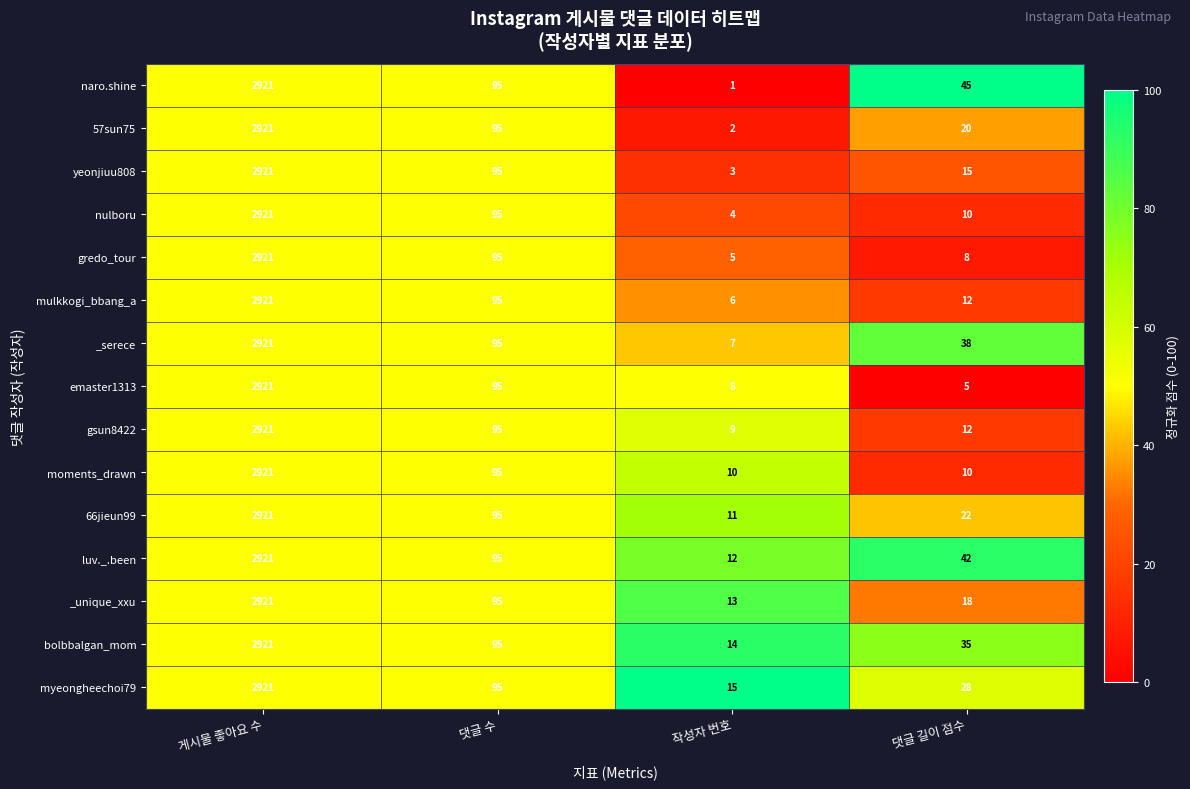

At 작성자 번호, list the series in order from smallest to largest.

naro.shine, 57sun75, yeonjiuu808, nulboru, gredo_tour, mulkkogi_bbang_a, _serece, emaster1313, gsun8422, moments_drawn, 66jieun99, luv._.been, _unique_xxu, bolbbalgan_mom, myeongheechoi79